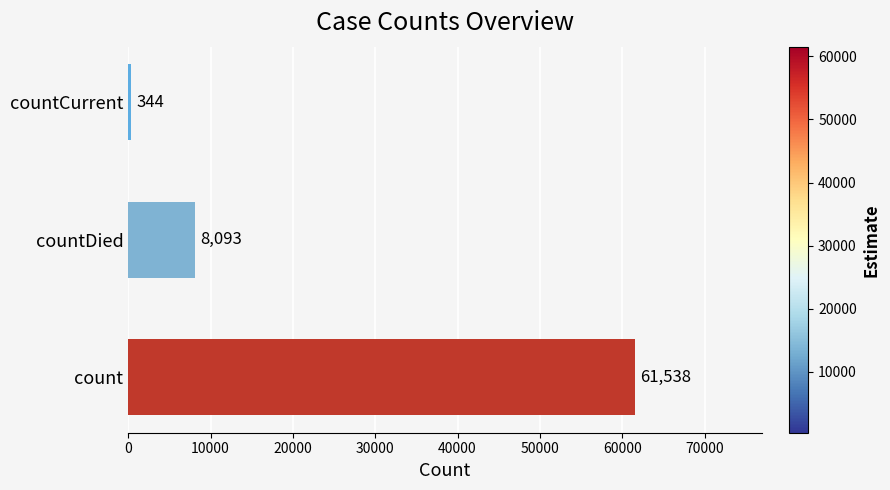

How many data points are less than 8093?

1